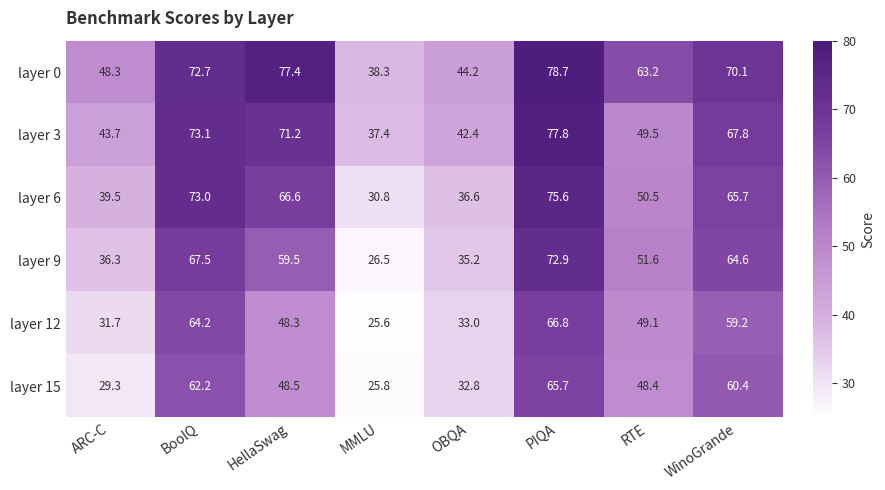

How many data points does each series have?

8